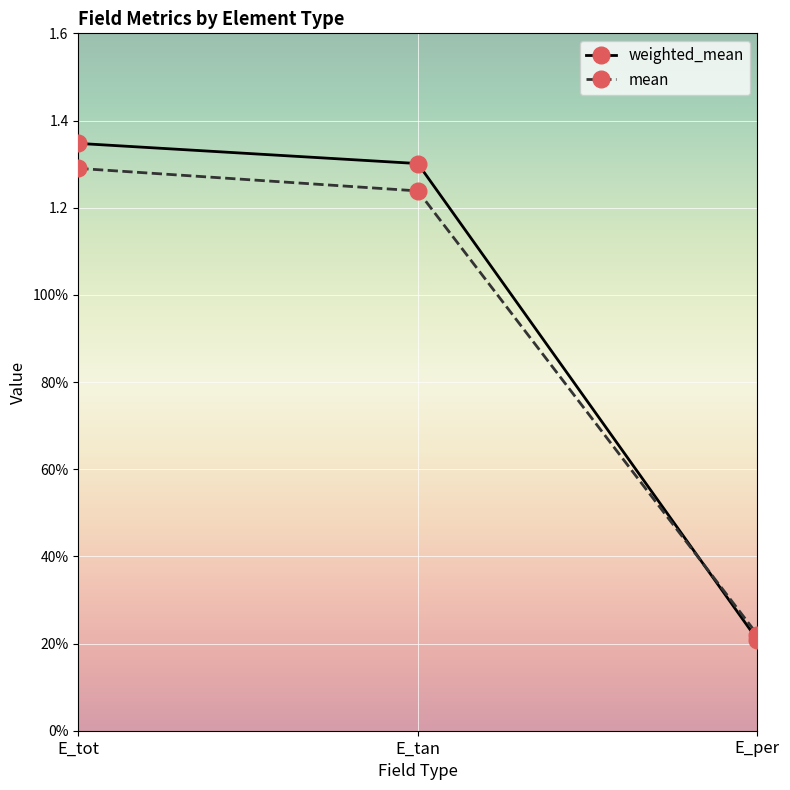

What is the sum of the mean values at E_per and E_tot?

1.5